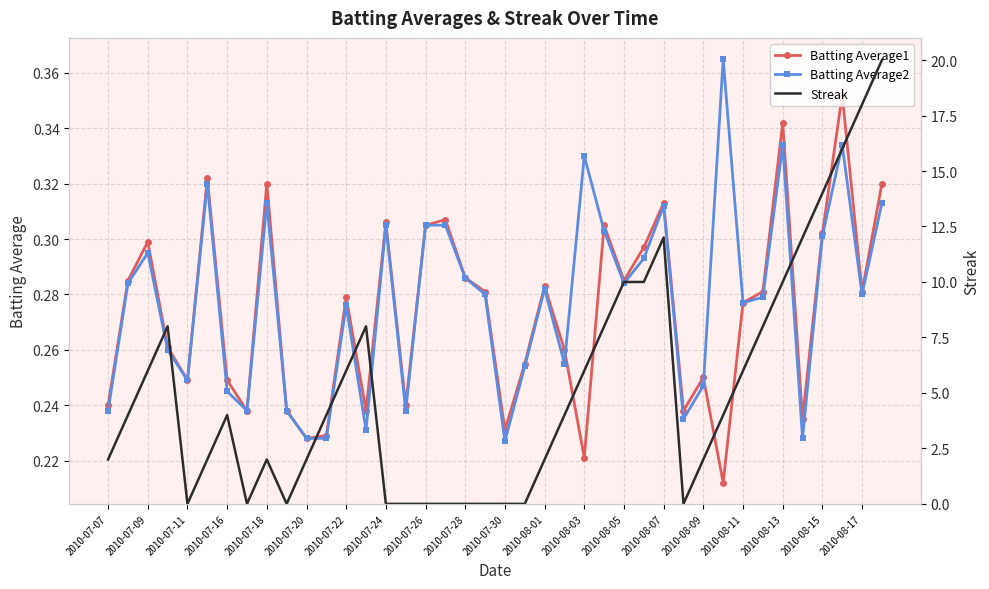

At which category does Batting Average2 reach its first local valley?

2010-07-11